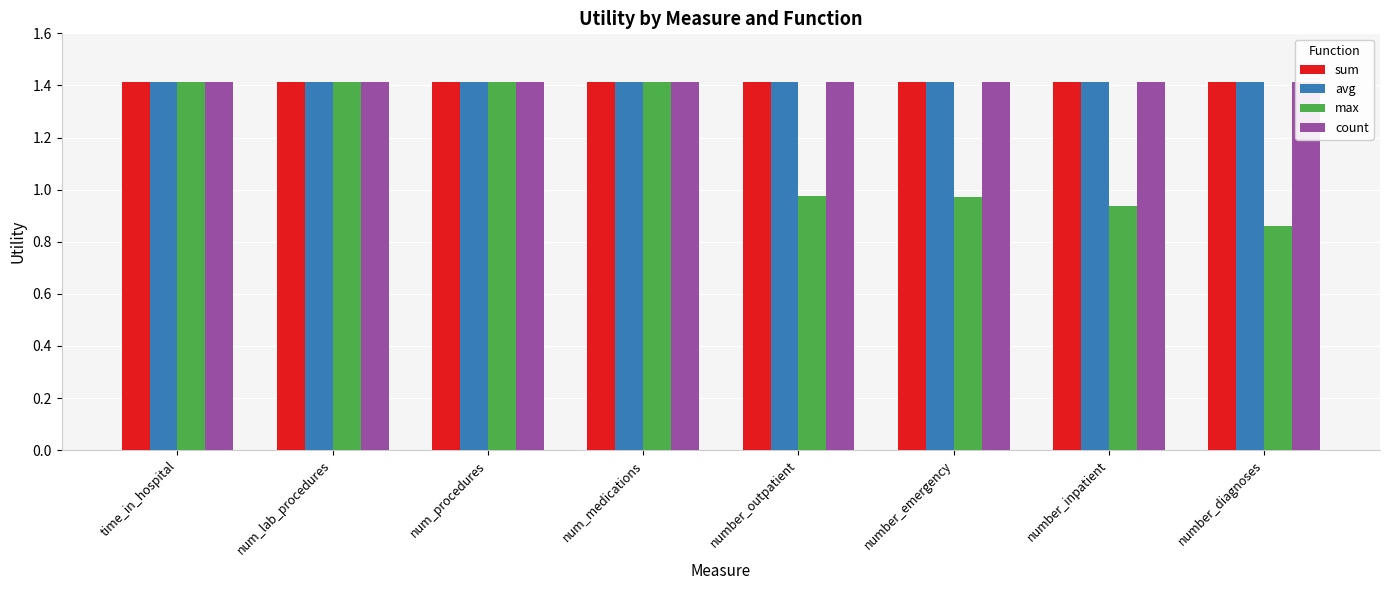

At which label does max reach its peak?

time_in_hospital